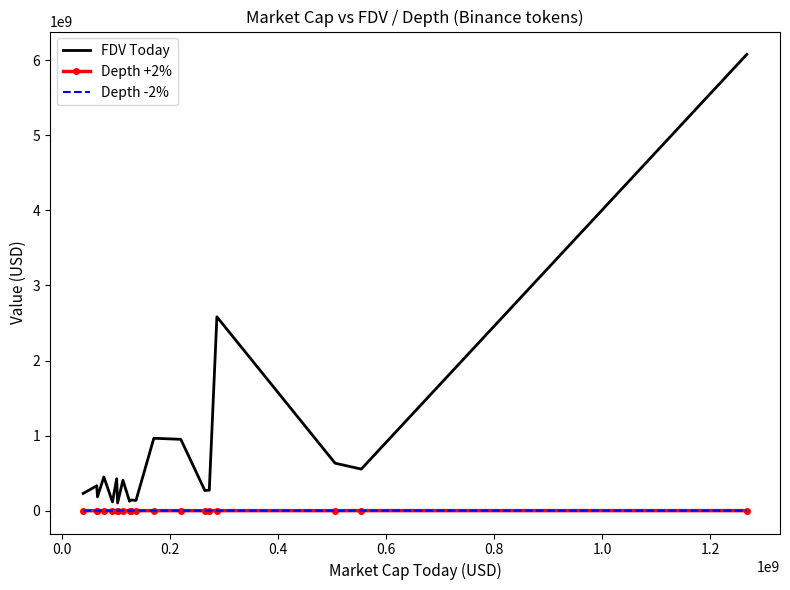

Which series has the largest total across all categories?

FDV Today